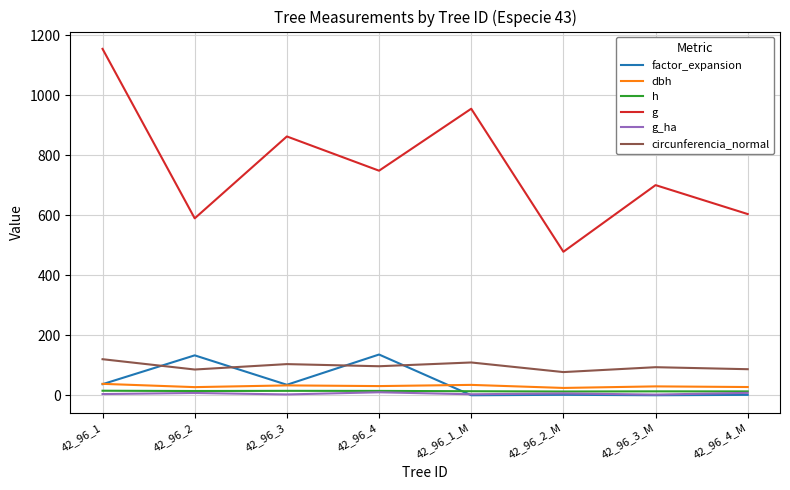

Read the g value at 42_96_3.

862.9